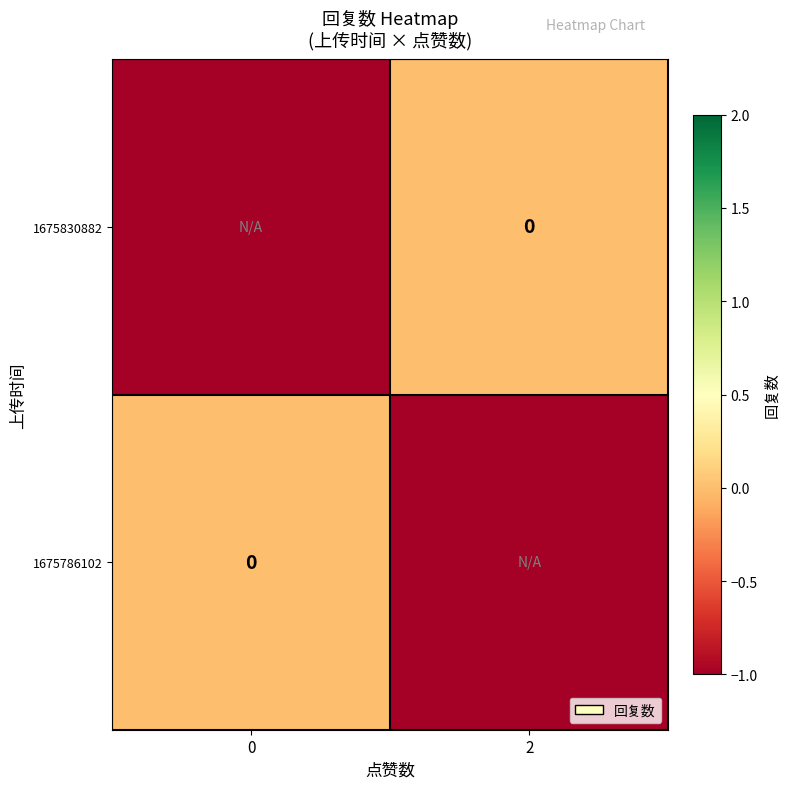

What is the sum of the 1675830882 values at 0 and 2?

-1